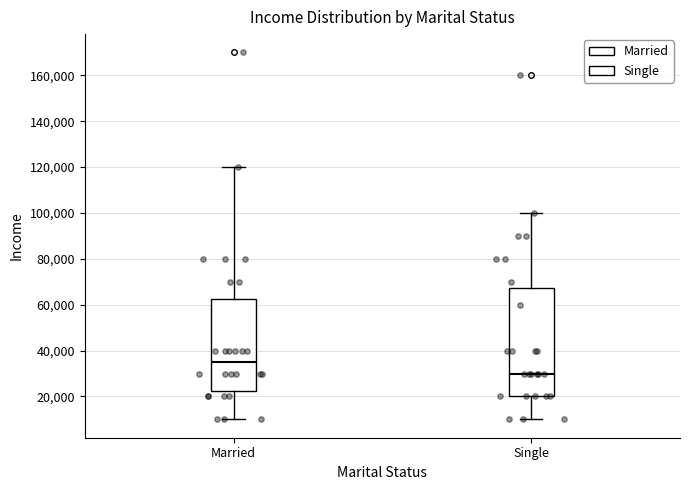

Reading left to right, transcribe this box plot: for each box, give where its median line is, the range the box spans, and where its two whiskers end, as read against the y-axis. The values are not printed on the chart, so give them approximately, as read against the axis.

Married: median 36000, box 22000 to 62000, whiskers 10000 to 120000
Single: median 30000, box 20000 to 68000, whiskers 10000 to 100000